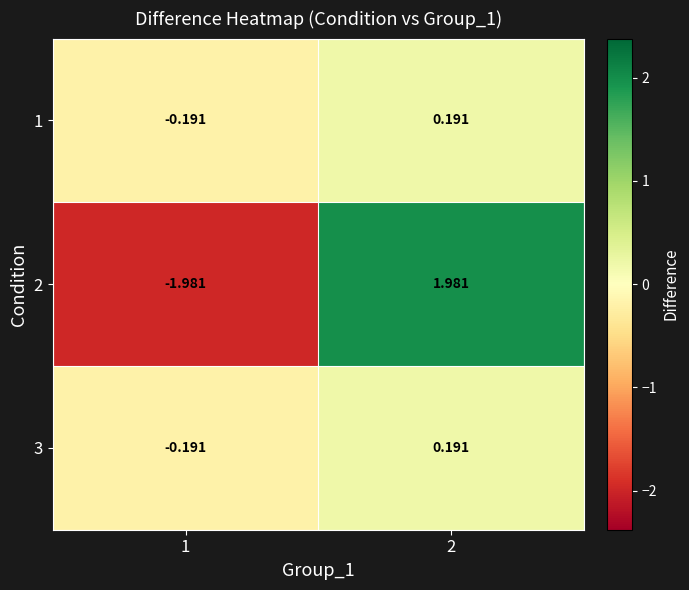

How many values in 3 are below zero?

1